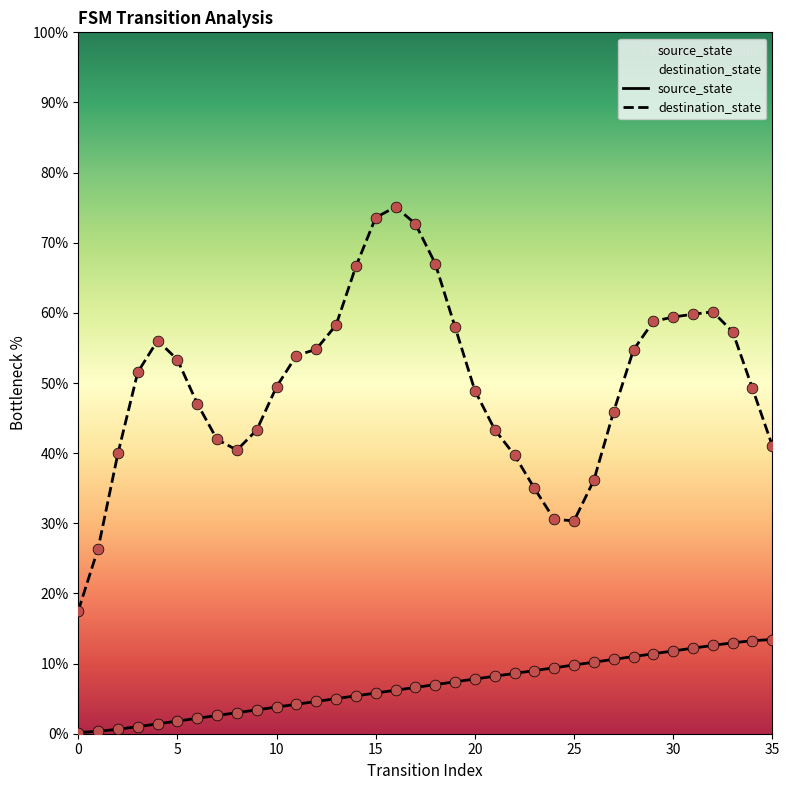

Which series reaches the maximum Y coordinate?

destination_state